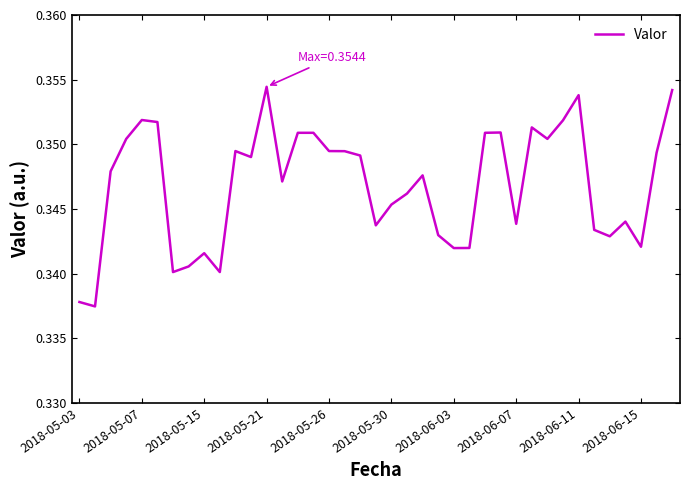

Is this an area chart (filled region under the line)?

No